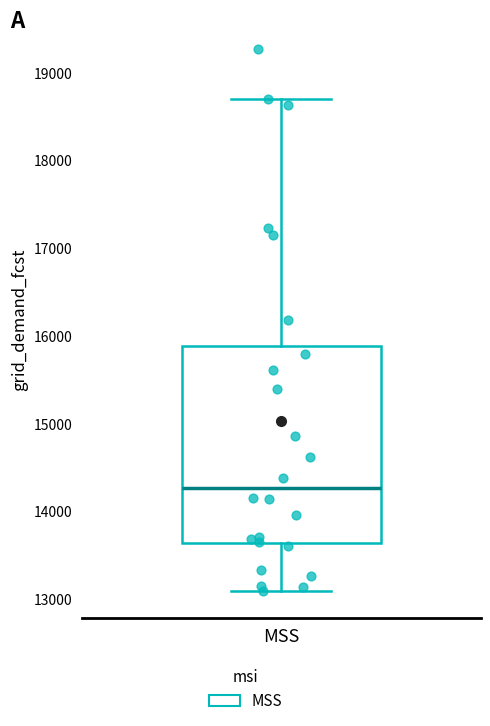

Read this box plot against the y-axis: the position of the median line, the range covered by the box, and the ends of both whiskers. The values are not printed on the chart, so give them approximately, as read against the axis.

median 14300, box 13600 to 15900, whiskers 13100 to 18700